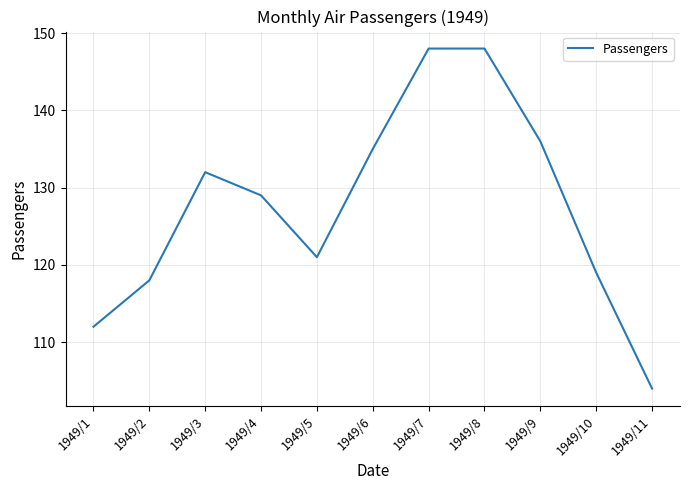

Count the number of data series in this chart.

1